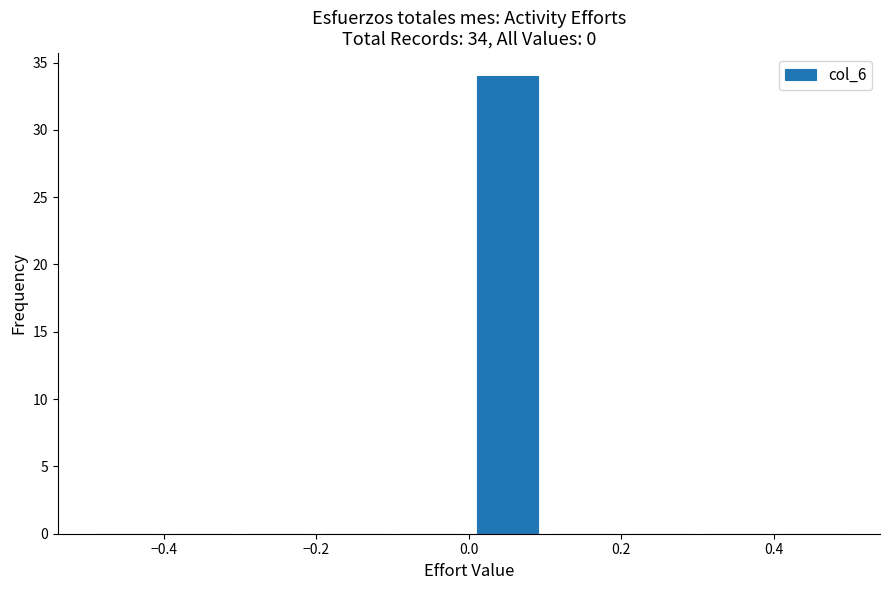

Which range on the x-axis has the tallest bar?

0.0 to 0.1